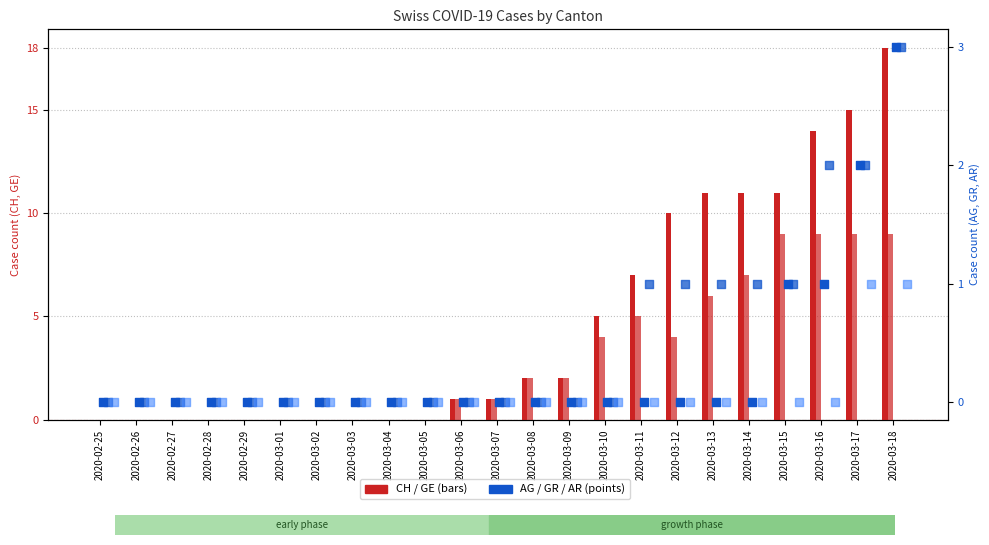

Which series reaches the minimum Y coordinate?

CH